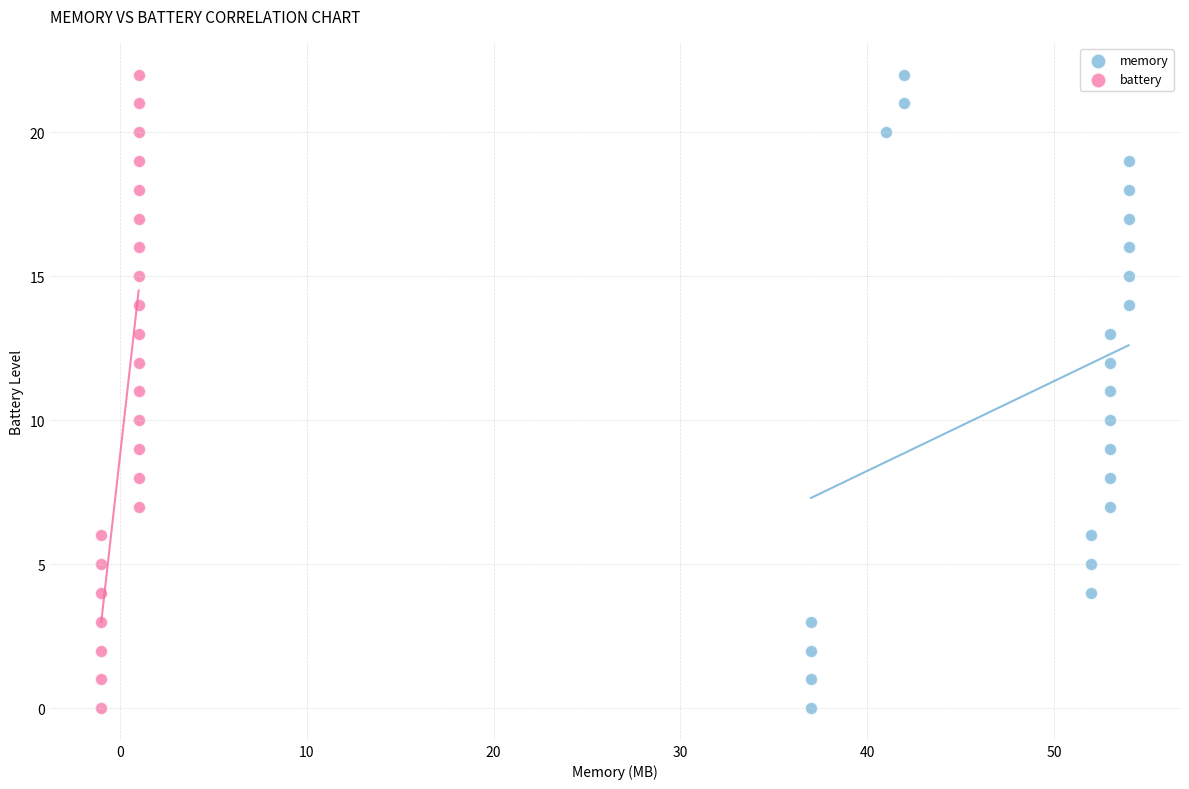

What are all the series names shown in the legend?

memory, battery